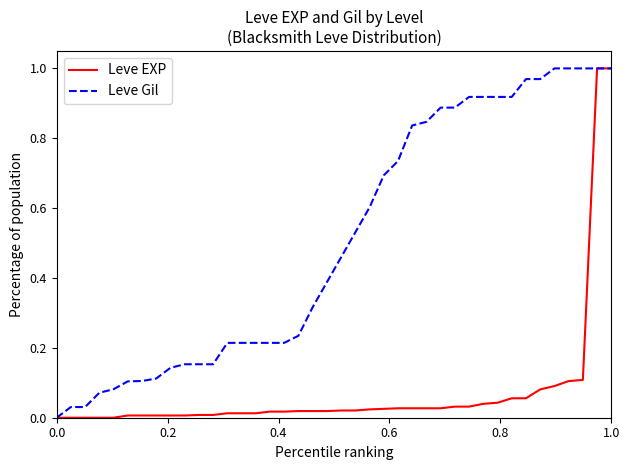

Rank the series by their average value, from lowest to highest.

Leve EXP, Leve Gil